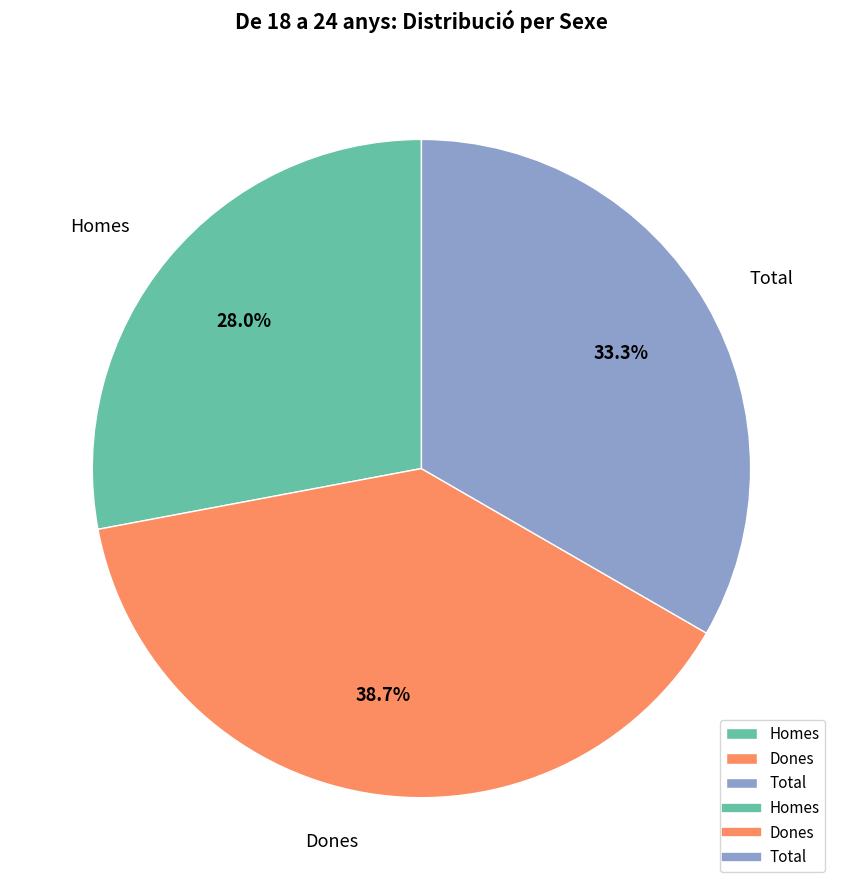

To the nearest percent, what is the difference between the Homes and Total slice percentages?

5%